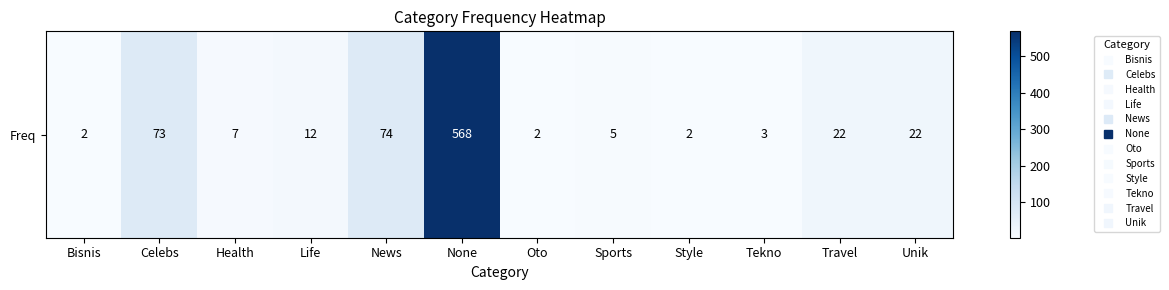

At which label is the value closest to 285?

News